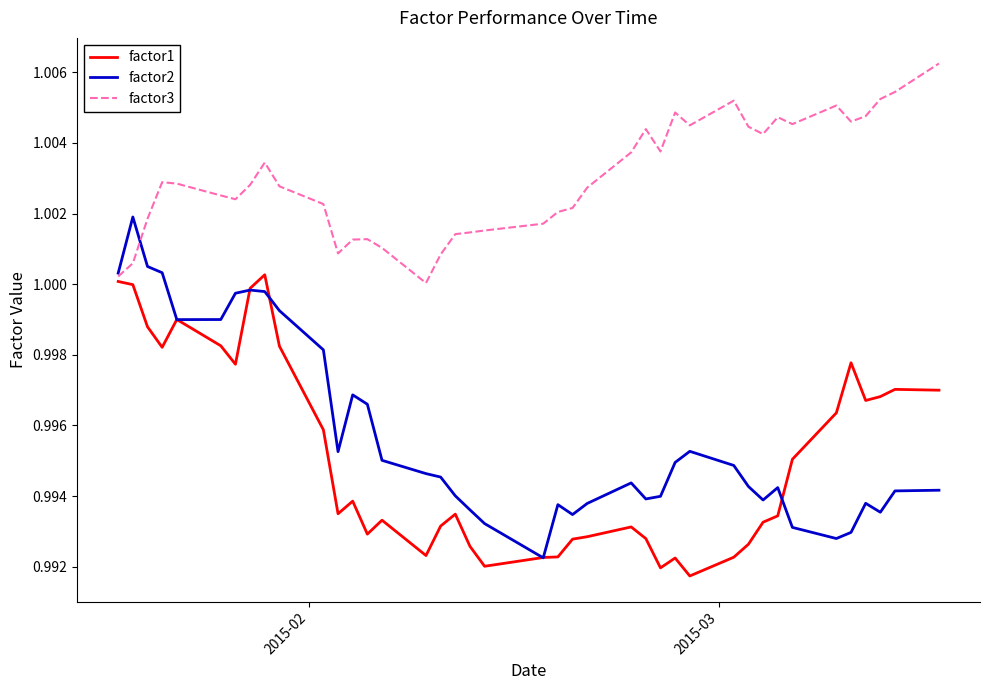

List the series in order of their peak value, lowest first.

factor1, factor2, factor3